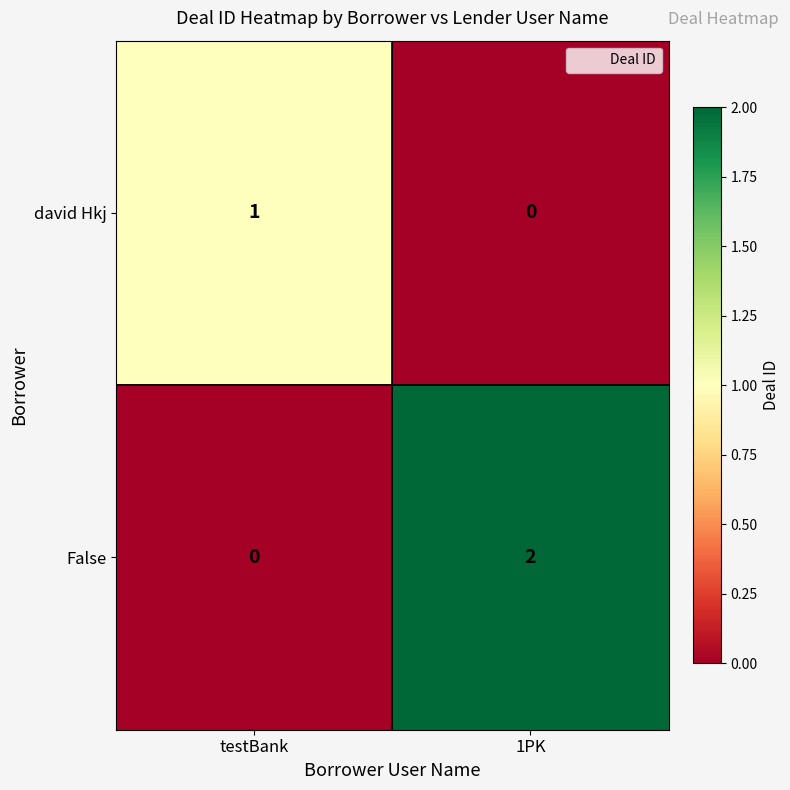

Where is david Hkj nearest to the value 0?

1PK